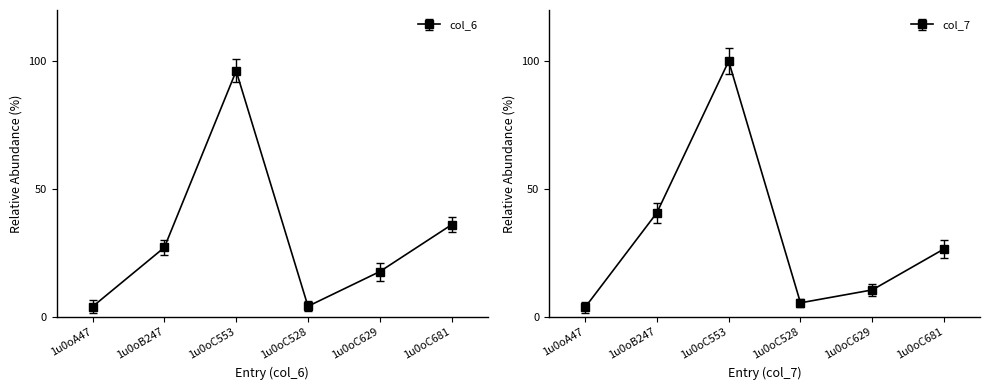

How many interior local peaks does the col_7 series have?

1